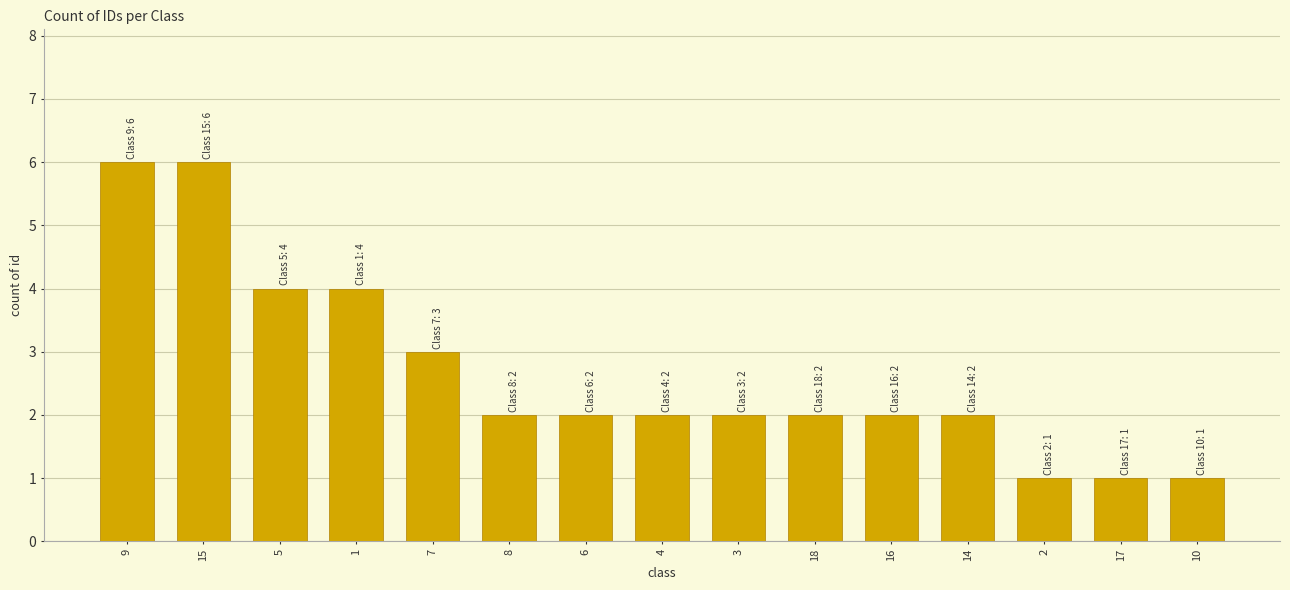

What is the label of the 15th bar from the right?

9